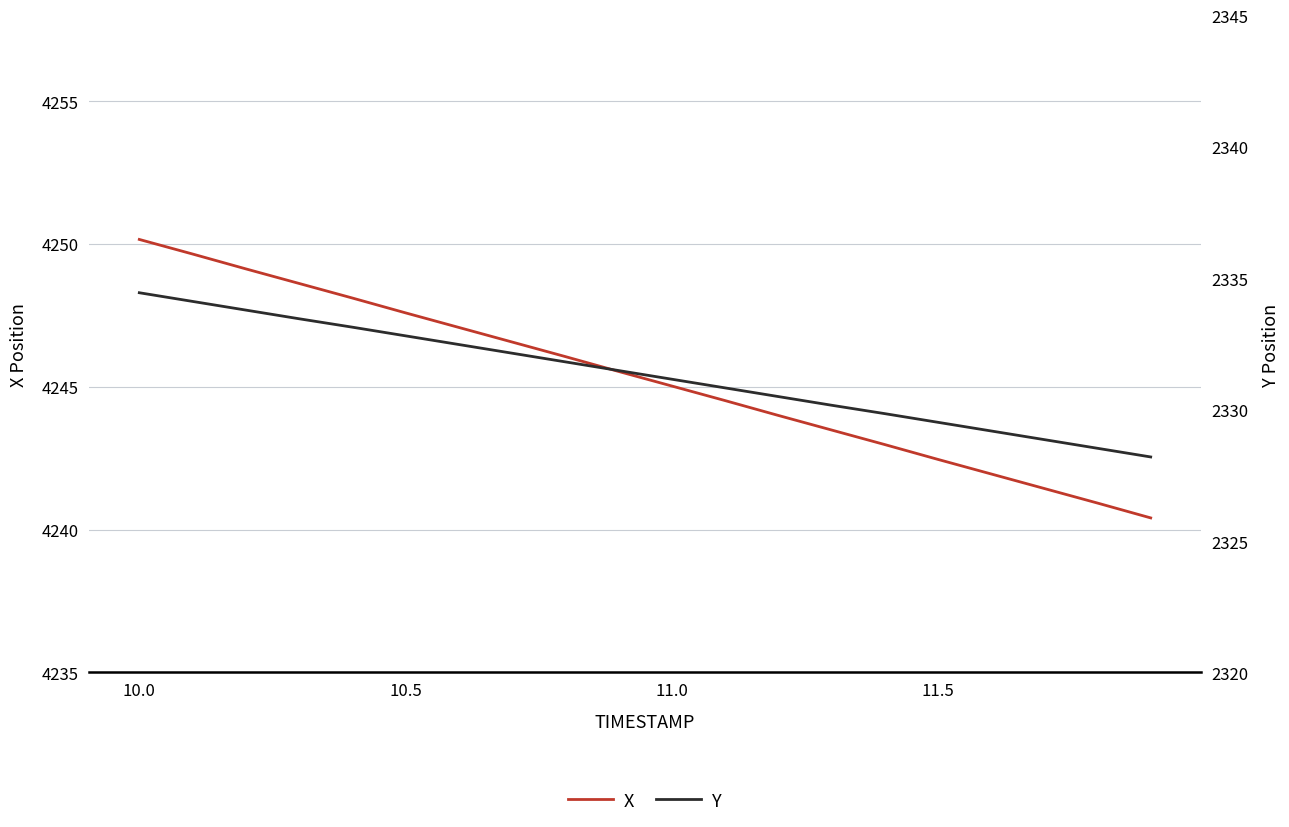

Is it true that X equals 6478.4 at 13?

False